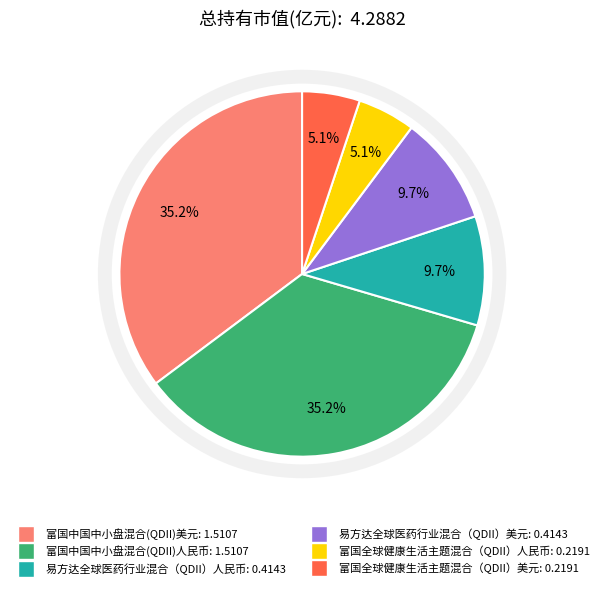

Between 易方达全球医药行业混合（QDII）美元: 0.4143 and 富国中国中小盘混合(QDII)美元: 1.5107, which is larger?

富国中国中小盘混合(QDII)美元: 1.5107